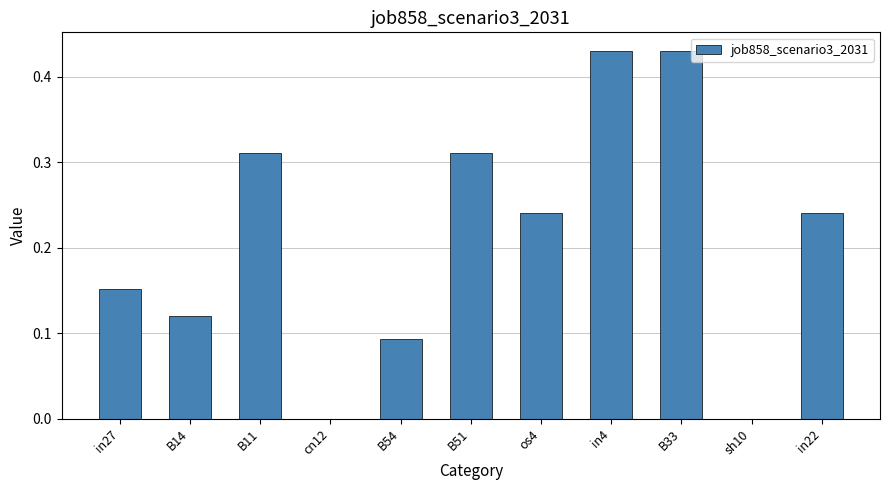

Between in22 and B11, which is larger?

B11